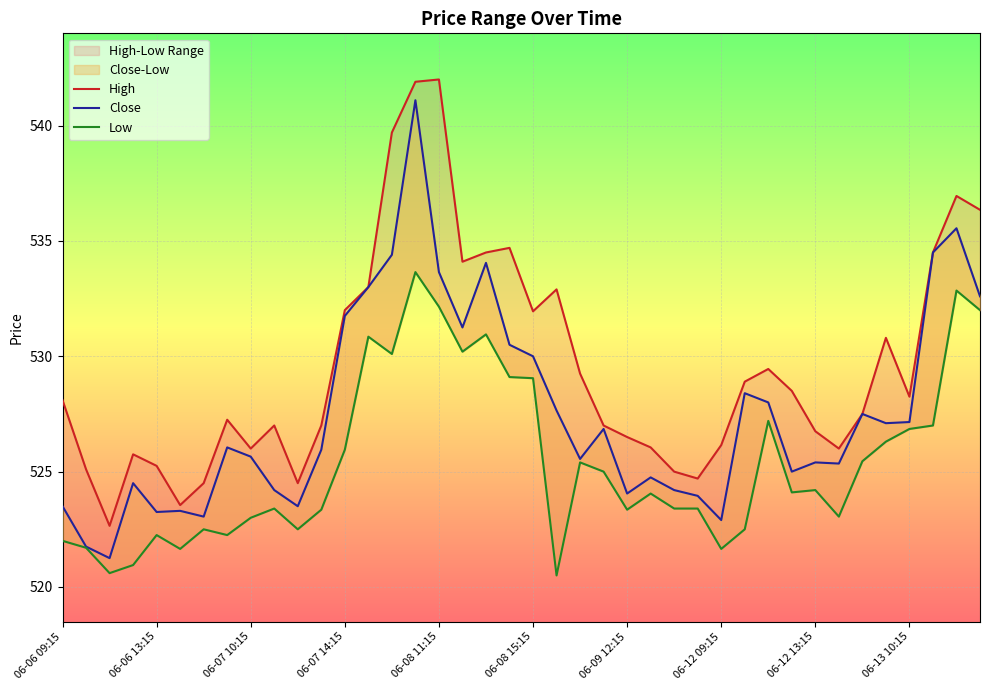

What position from the left is 34?

35